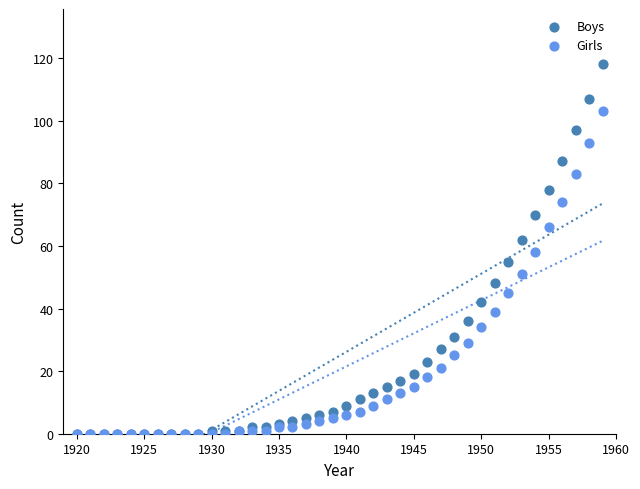

Which series reaches the maximum Y coordinate?

Boys